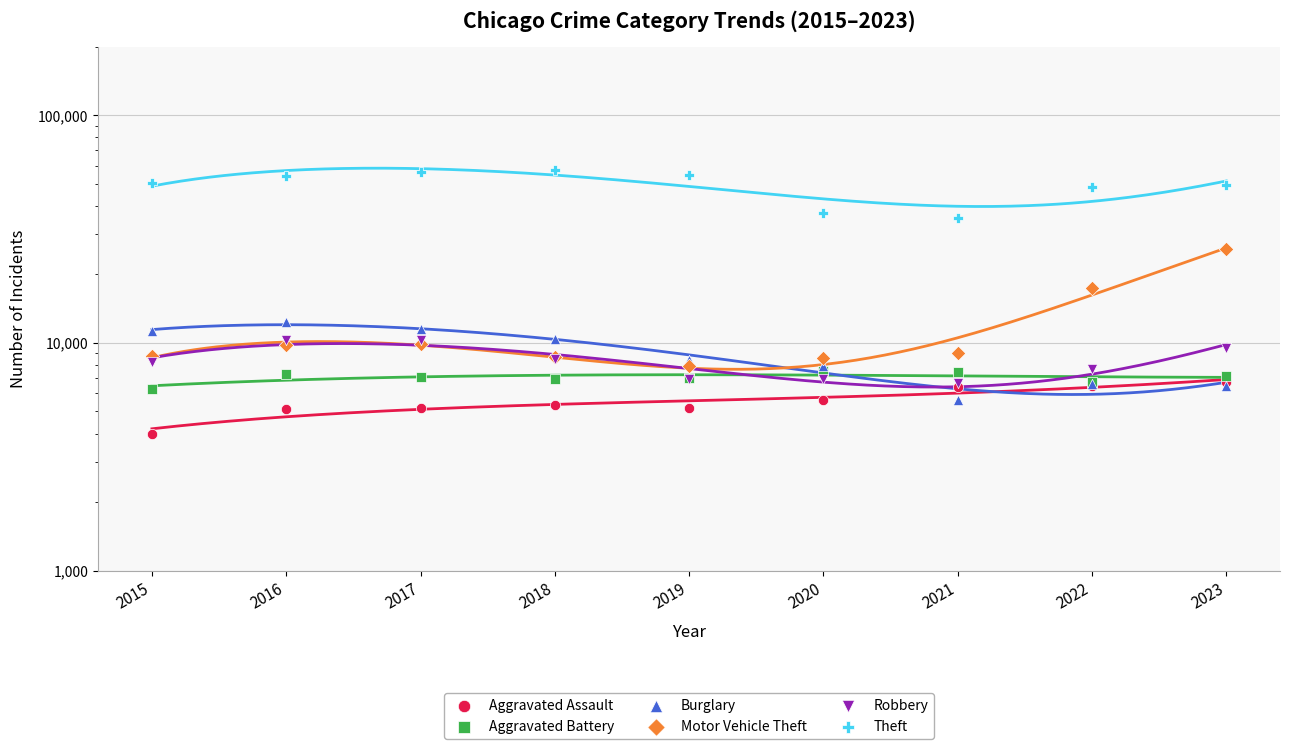

Which series contains the highest Y value?

Theft